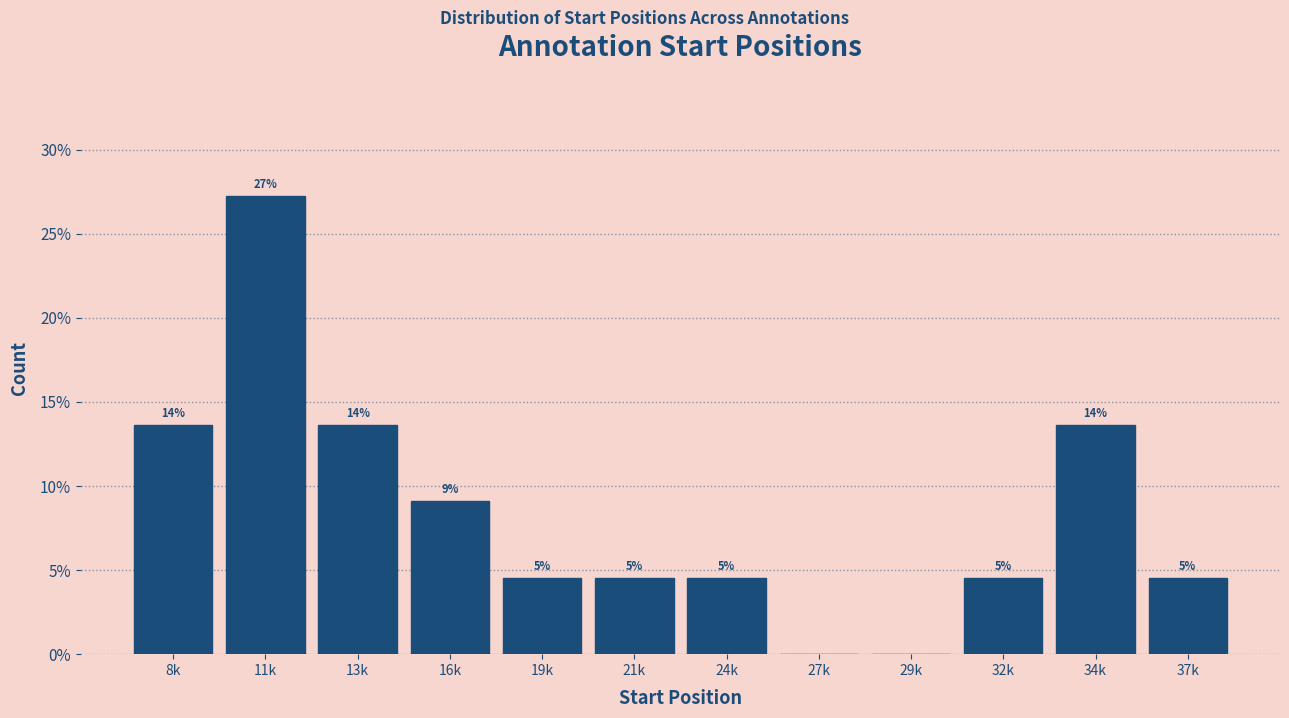

Are the bars horizontal?

No